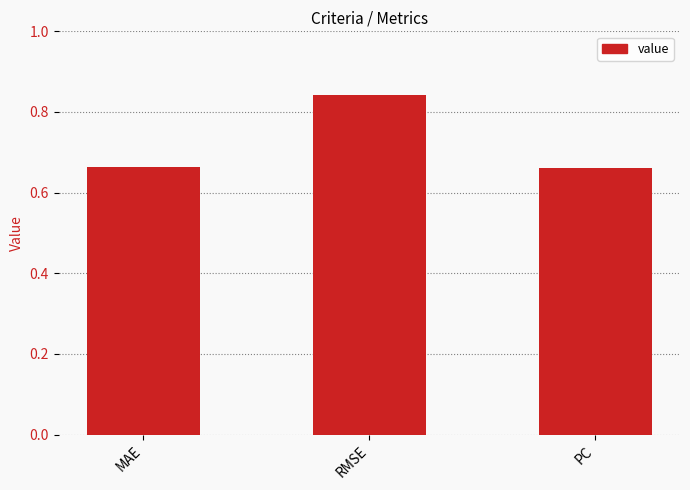

What is the difference between the maximum and minimum values?

0.2